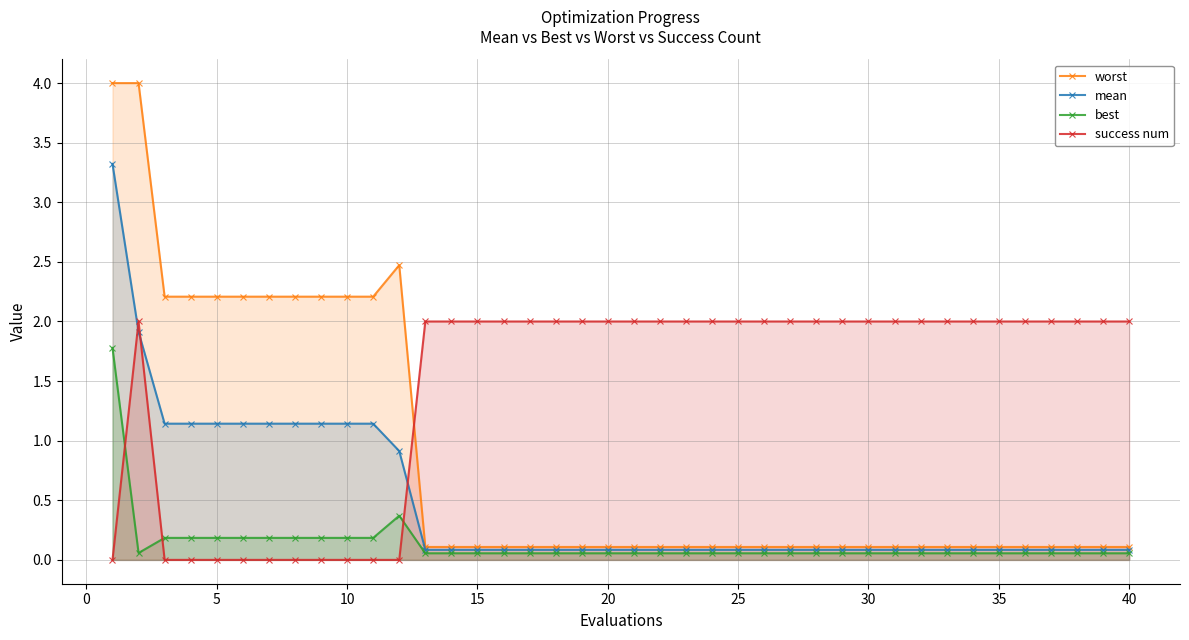

Which series has the widest spread of values?

worst